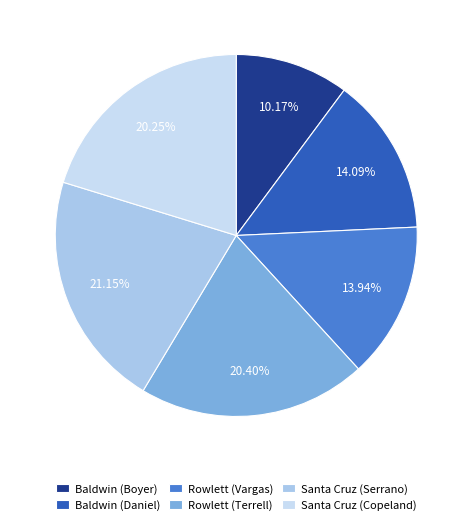

How many segments does this pie chart have?

6